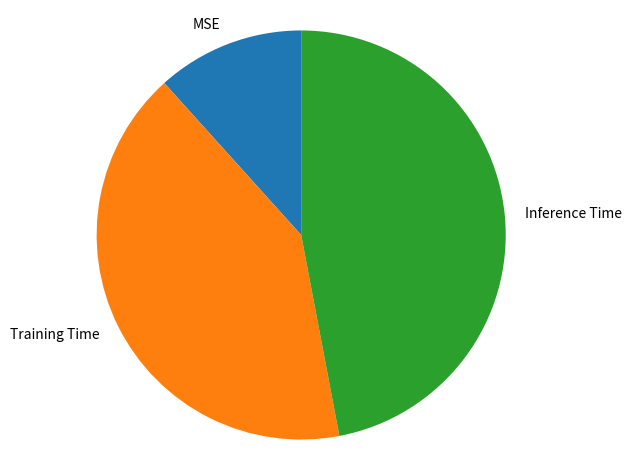

Does Inference Time represent more than half of the total?

No